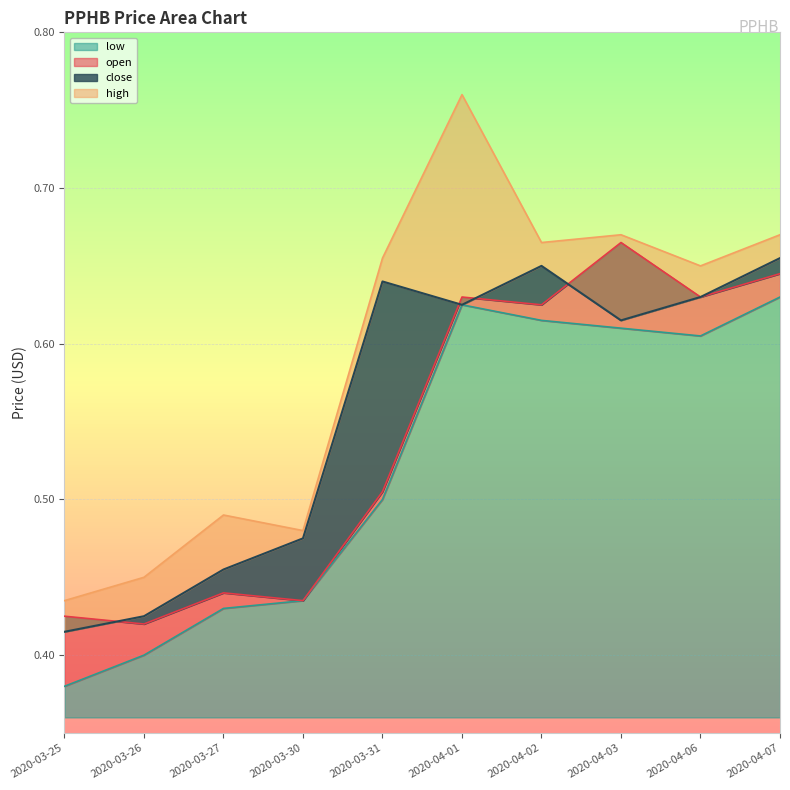

True or false: low has a value of 0.7 at 2020-03-27.

False